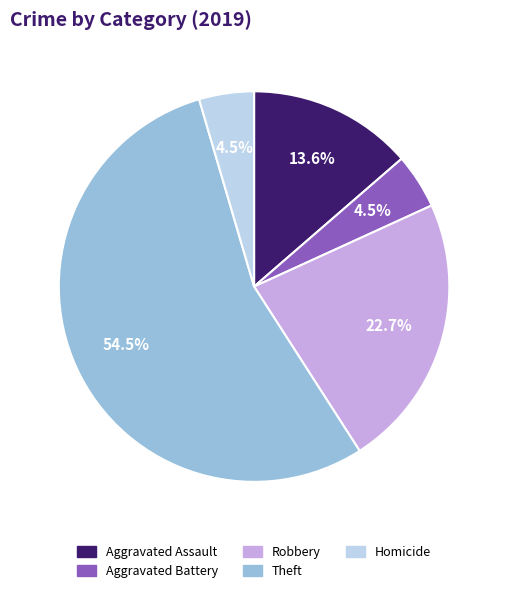

What percentage is NOT represented by Aggravated Assault?

86.4%